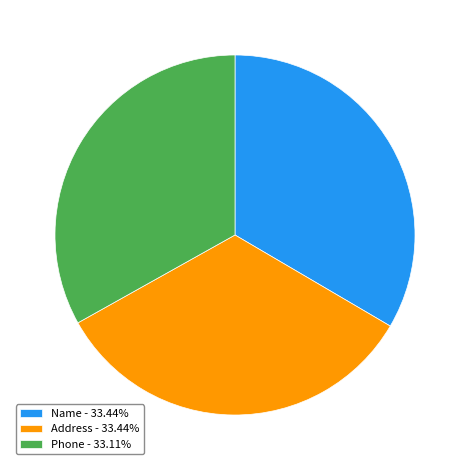

How many slices are in this pie chart?

3